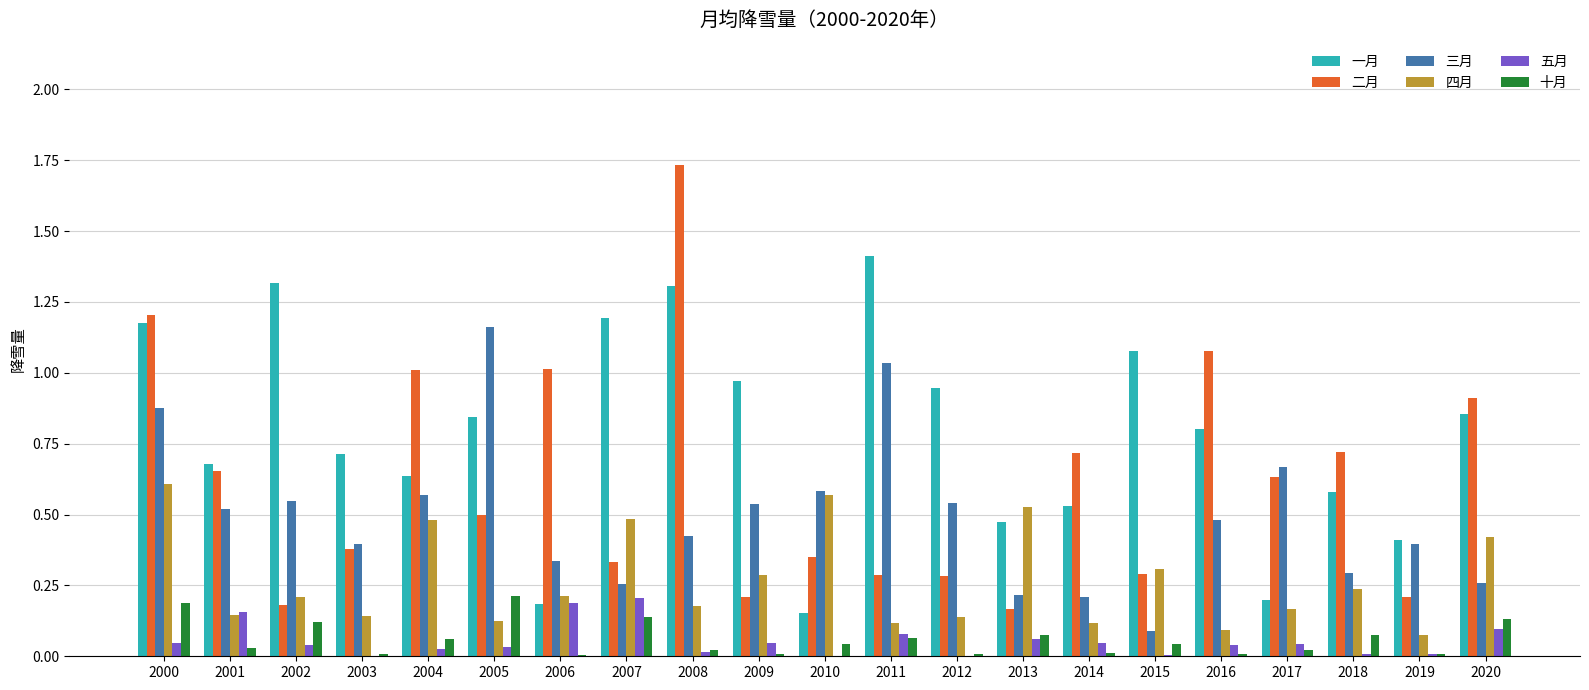

What is the sum of all 一月 values?

16.4